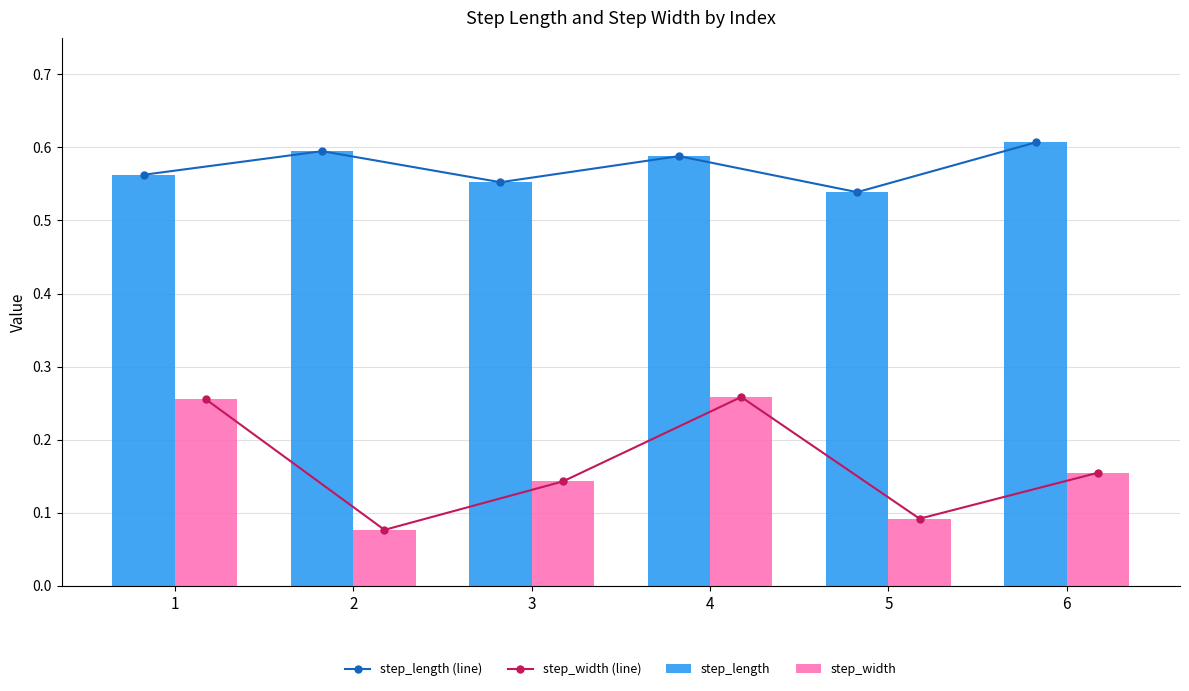

Between 3 and 4, which is larger?

4